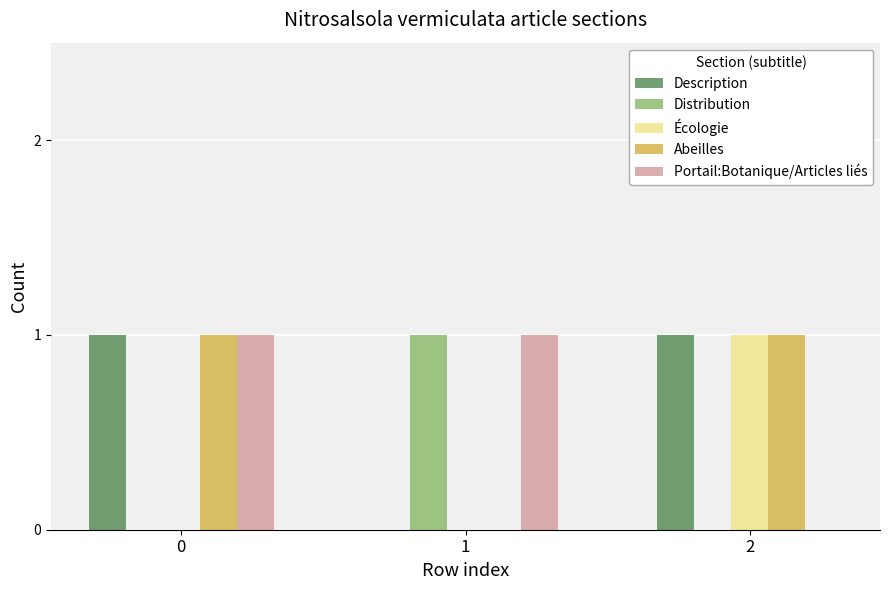

Is the value of Écologie at 2 greater than the value of Distribution at 2?

Yes